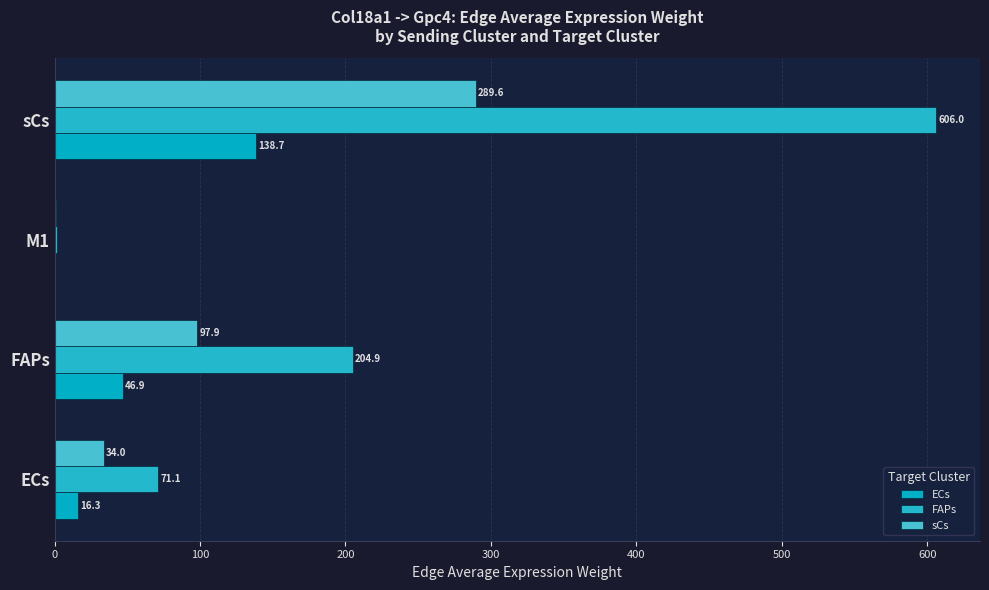

Count the number of data series in this chart.

3